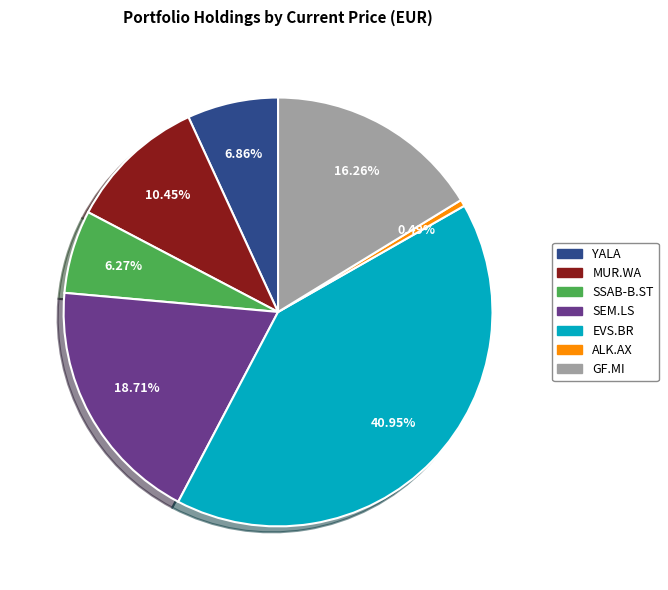

Combined, do EVS.BR and MUR.WA account for over 50%?

Yes